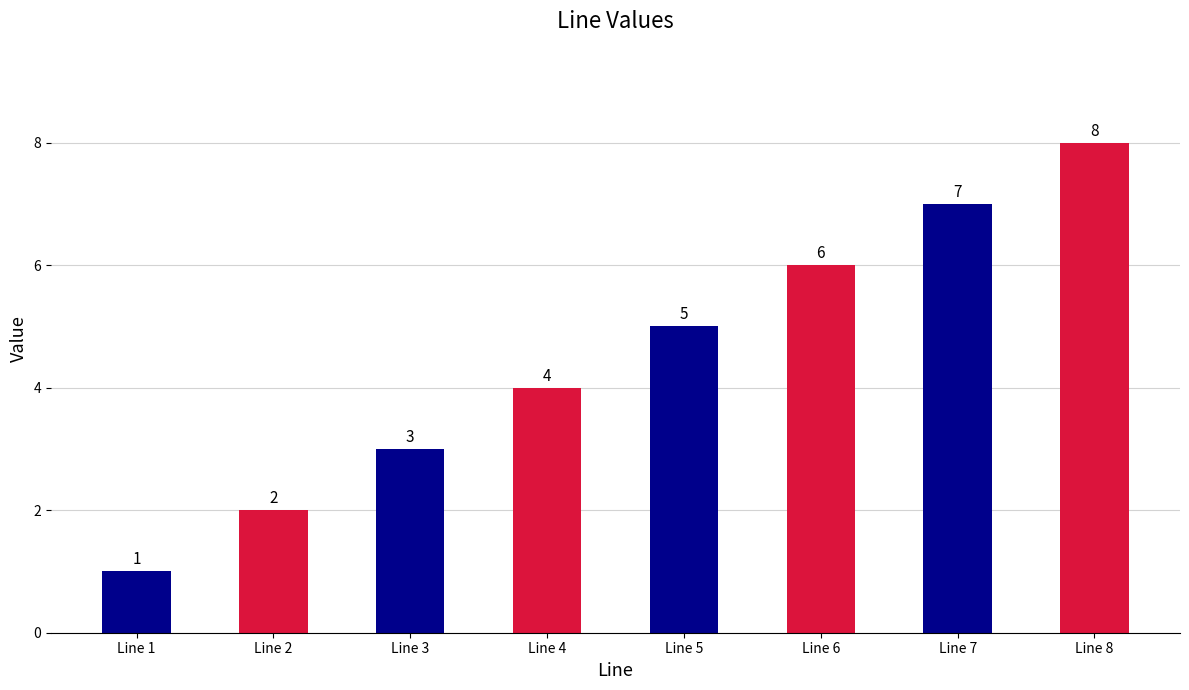

Which category has the lowest value across all series?

Line 1